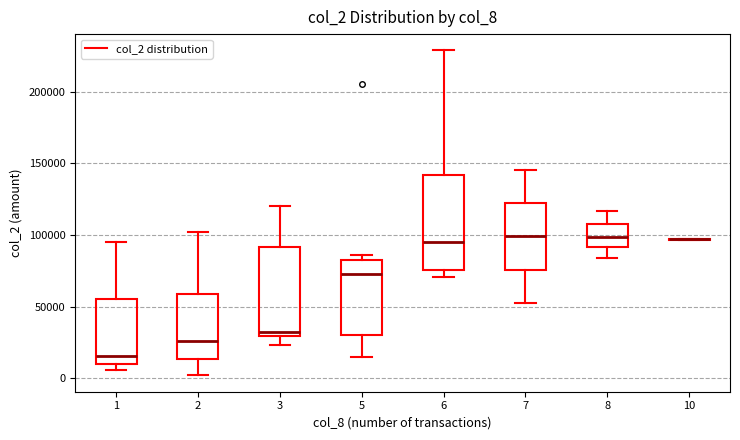

Reading left to right, transcribe this box plot: for each box, give where its median line is, the range the box spans, and where its two whiskers end, as read against the y-axis. The values are not printed on the chart, so give them approximately, as read against the axis.

1: median 15000, box 10000 to 55000, whiskers 5000 to 95000
2: median 25000, box 15000 to 60000, whiskers 0 to 100000
3: median 30000 (just above the box's lower edge), box 30000 to 90000, whiskers 25000 to 120000
5: median 75000, box 30000 to 85000, whiskers 15000 to 85000 (just above the box's upper edge)
6: median 95000, box 75000 to 140000, whiskers 70000 to 230000
7: median 100000, box 75000 to 120000, whiskers 55000 to 145000
8: median 100000, box 90000 to 110000, whiskers 85000 to 115000
10: box collapsed to a line at 95000, whiskers 95000 to 95000